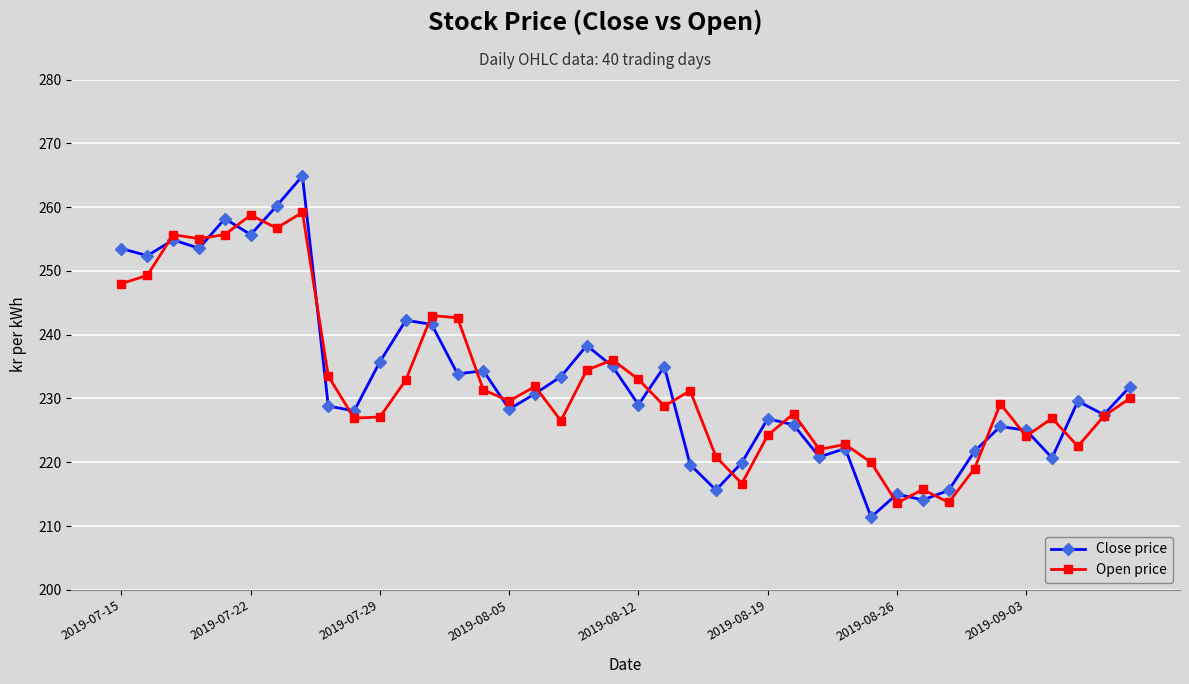

What is the value of the Close price point at the 25th from the left?

219.9